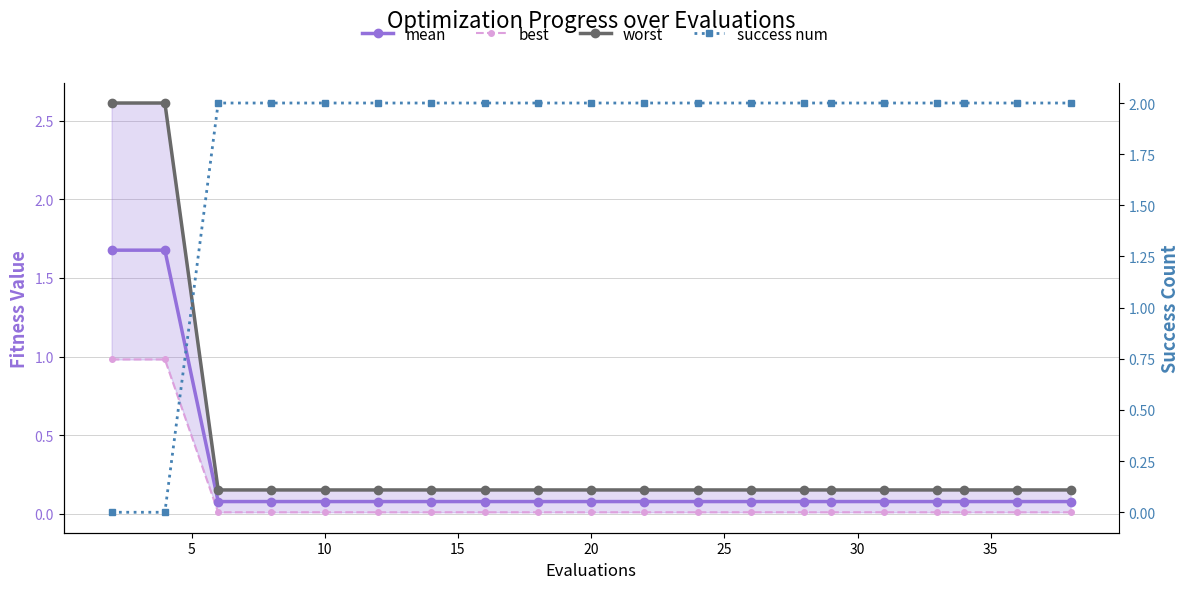

True or false: best and worst cross at least once.

False